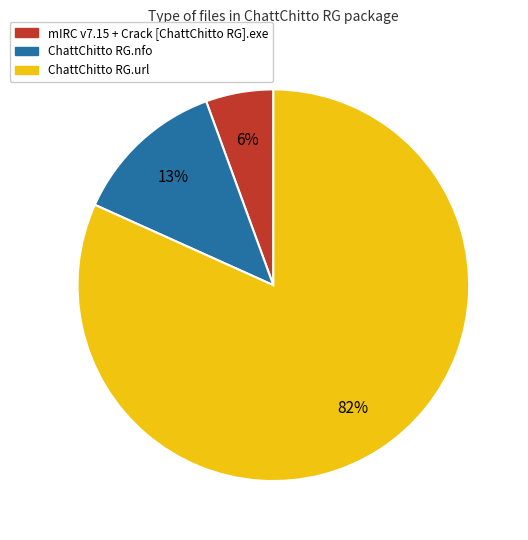

Combined, do mIRC v7.15 + Crack [ChattChitto RG].exe and ChattChitto RG.url account for over 50%?

Yes